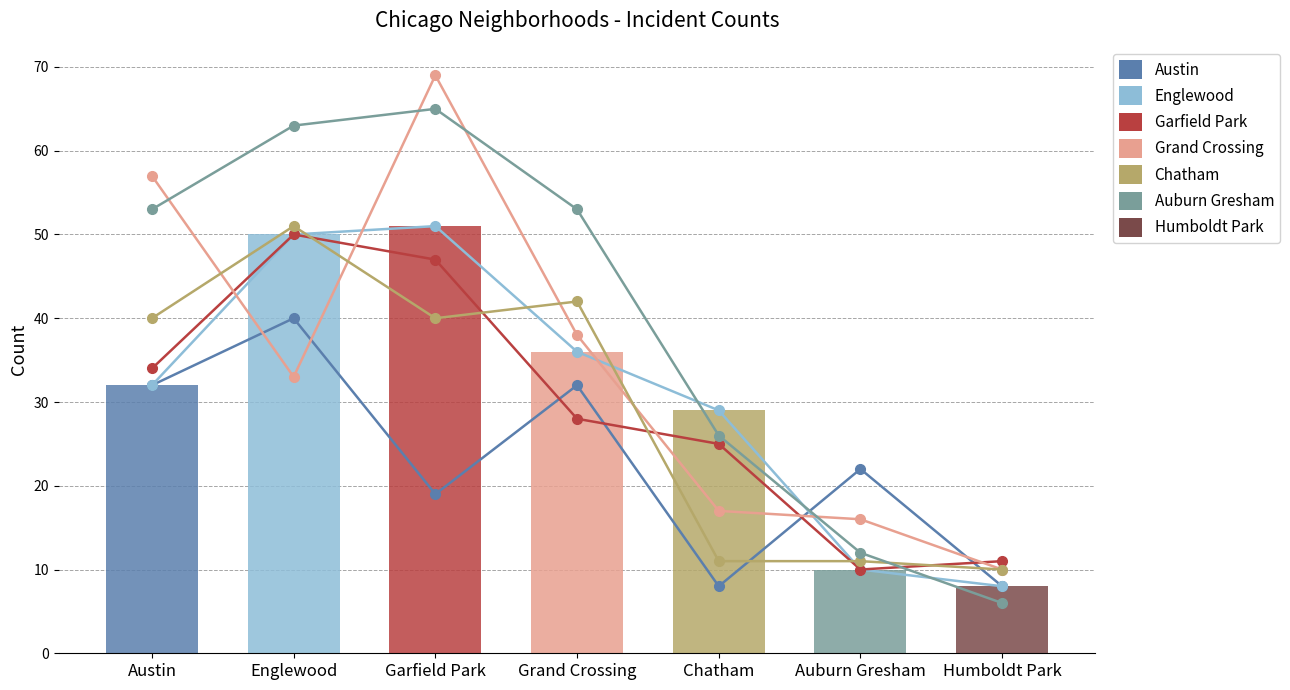

What is the total value across all series at Humboldt Park?

53